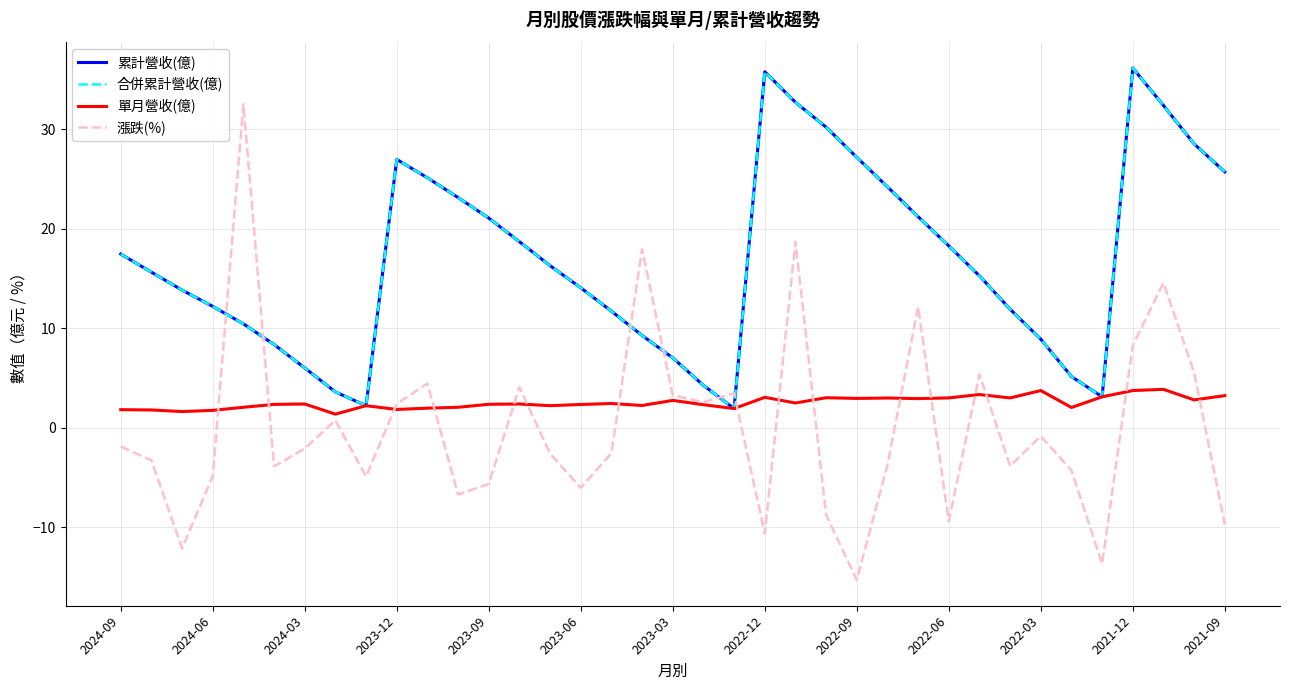

Does the chart display data point markers on the line(s)?

No